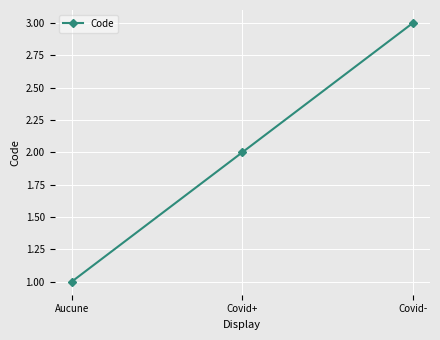

How many values are below 2?

1